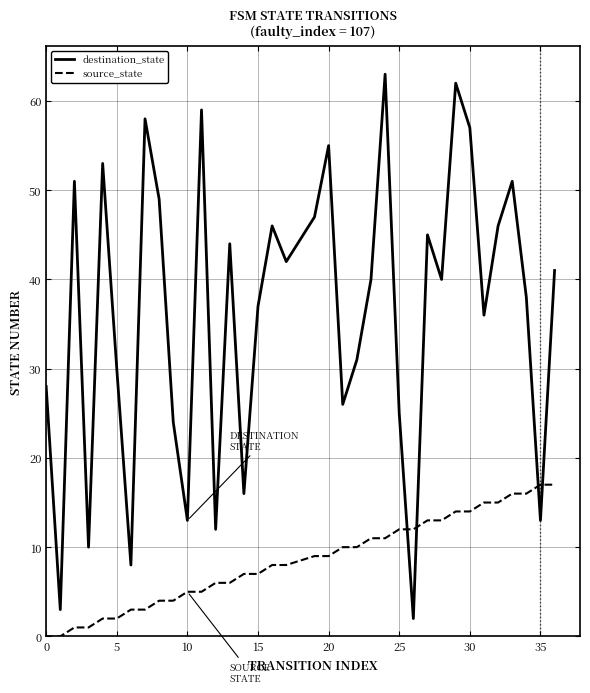

How many times do destination_state and source_state cross each other?

4